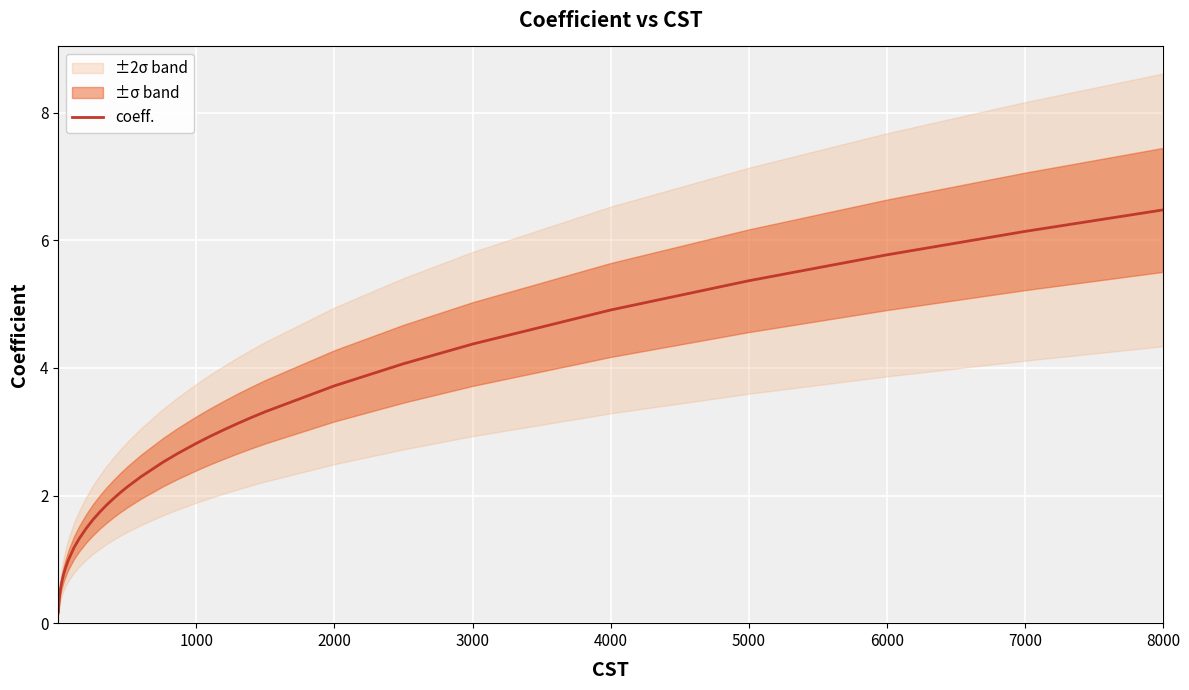

What is the highest value of the coeff. series?

6.5